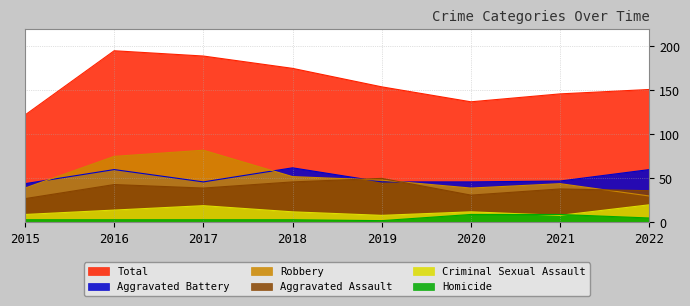

What are all the series names shown in the legend?

Total, Aggravated Battery, Robbery, Aggravated Assault, Criminal Sexual Assault, Homicide